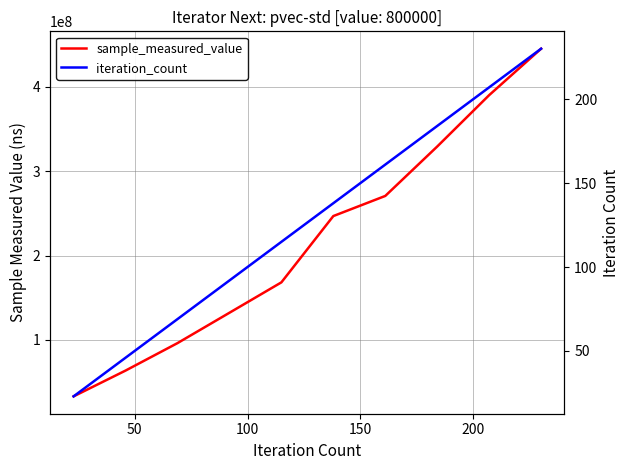

Reading left to right, extract all data points from this chart.

sample_measured_value: 32855918	63440254	96033395	132054935	168132855	246818930	270689759	329344300	390323257	445425085
iteration_count: 23	46	69	92	115	138	161	184	207	230